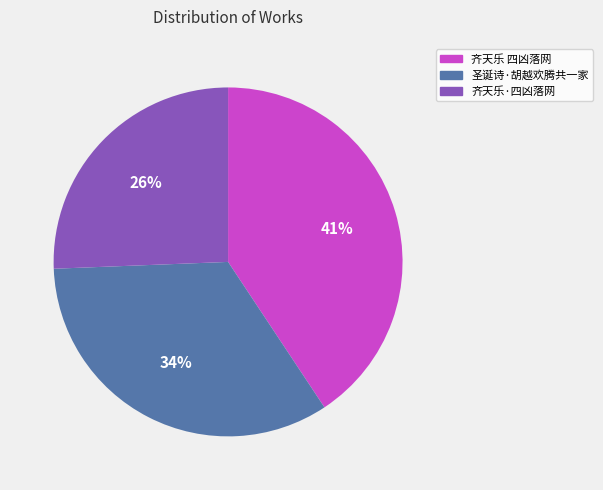

Count the number of slices in the pie.

3